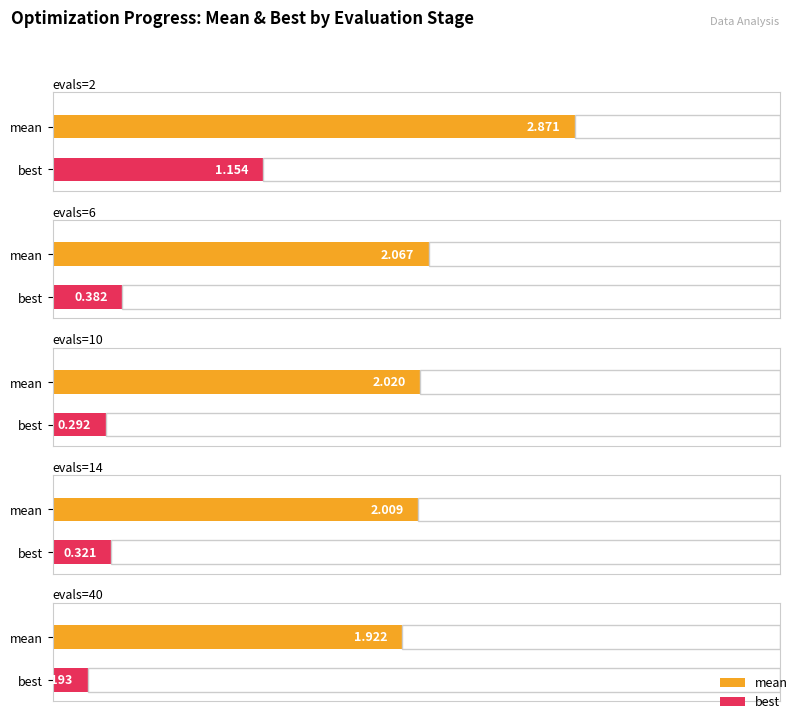

How many groups of bars are there?

5